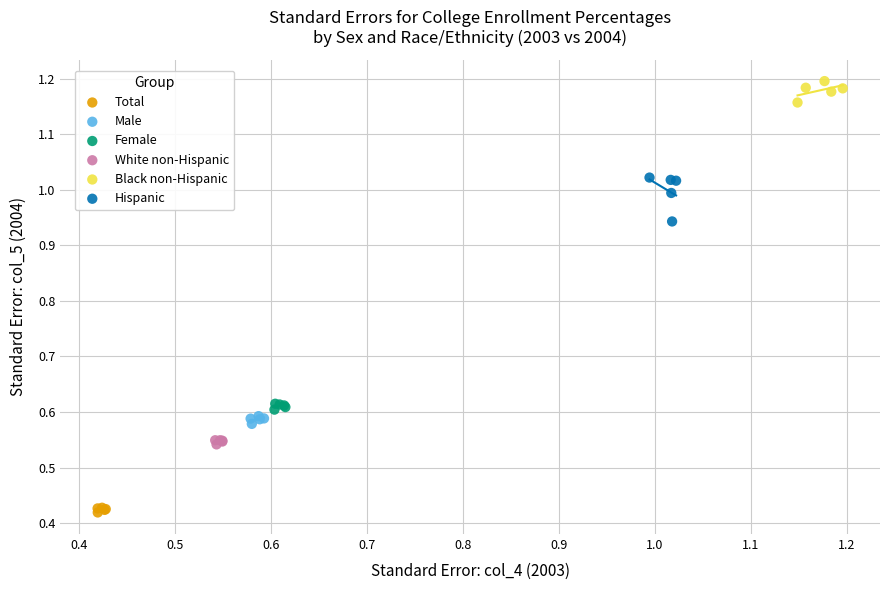

Which series has the largest Y range (max minus min)?

Hispanic